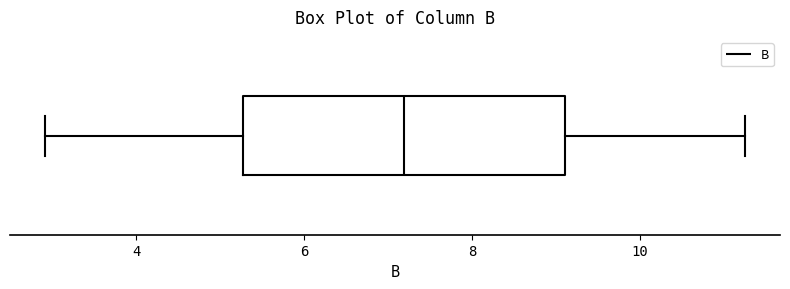

Where is the left edge of the box on the x-axis? The values are not printed on the chart, so give them approximately, as read against the axis.

5.2